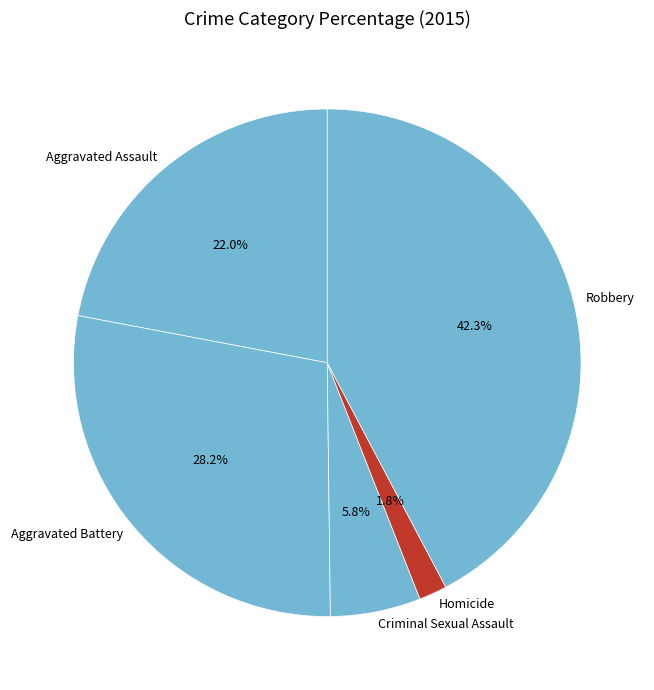

How many segments does this pie chart have?

5